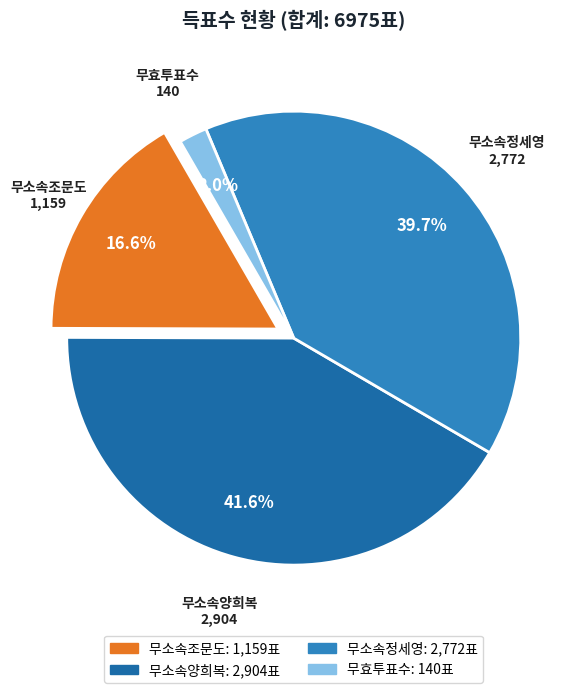

To the nearest percent, what percentage of the pie is 무소속양희복?

42%